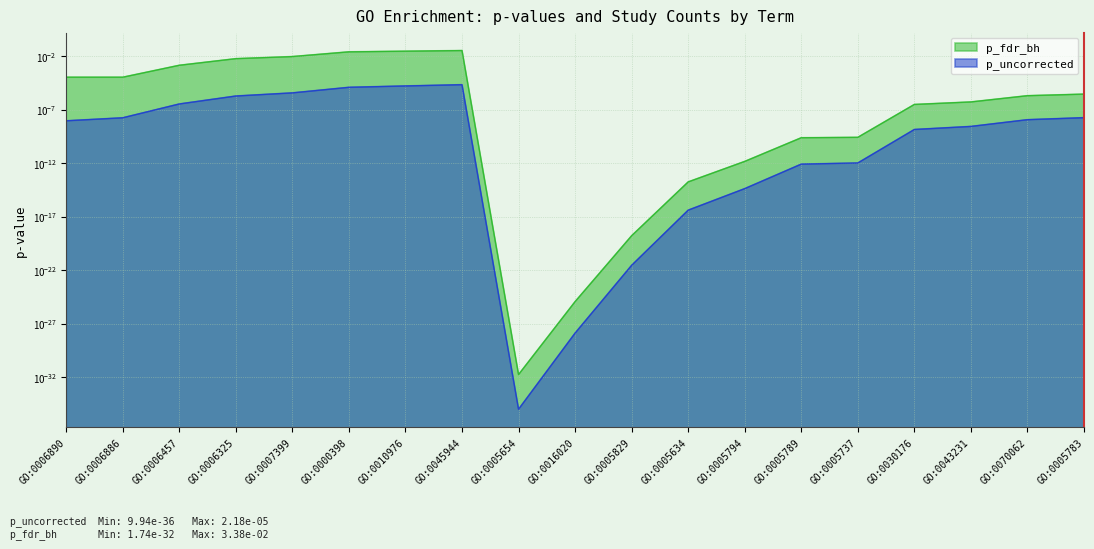

List the series in order of their peak value, lowest first.

p_uncorrected, p_fdr_bh